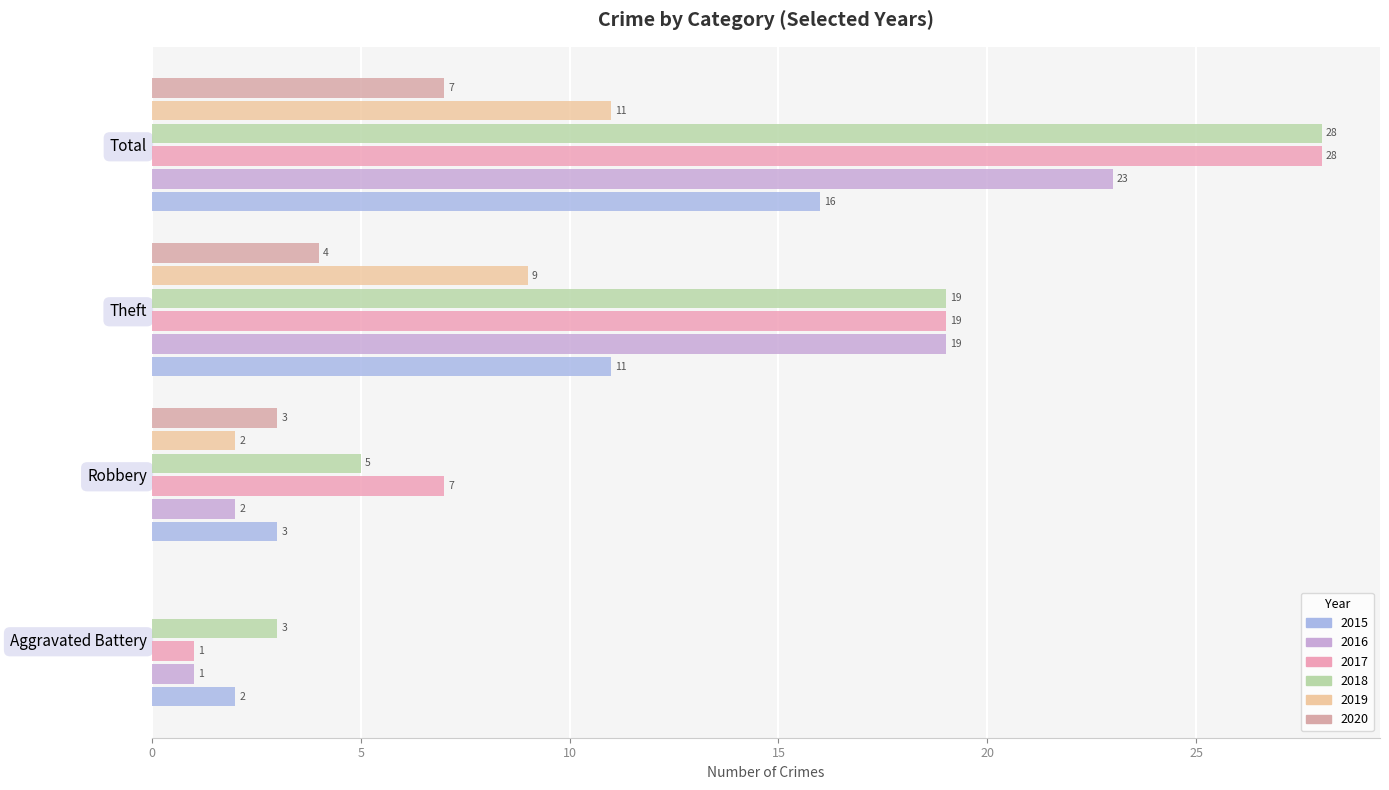

Read the 2019 value at Theft.

9